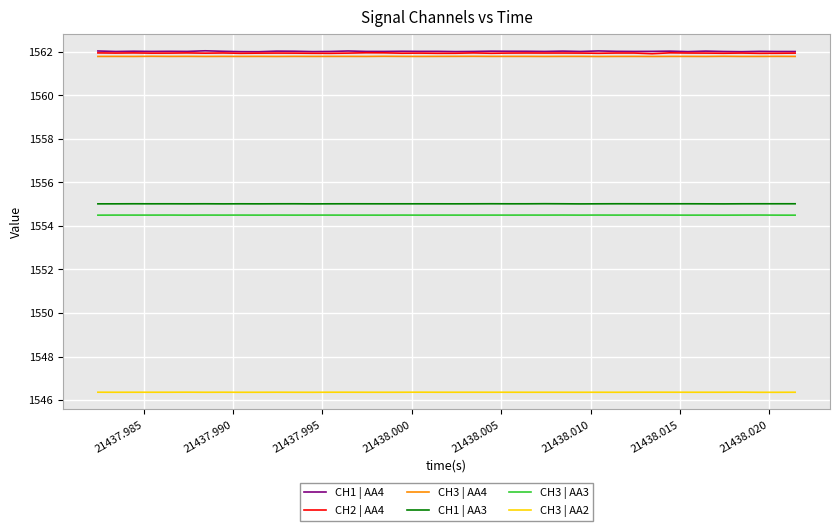

What is the minimum value shown in the chart?

1546.4